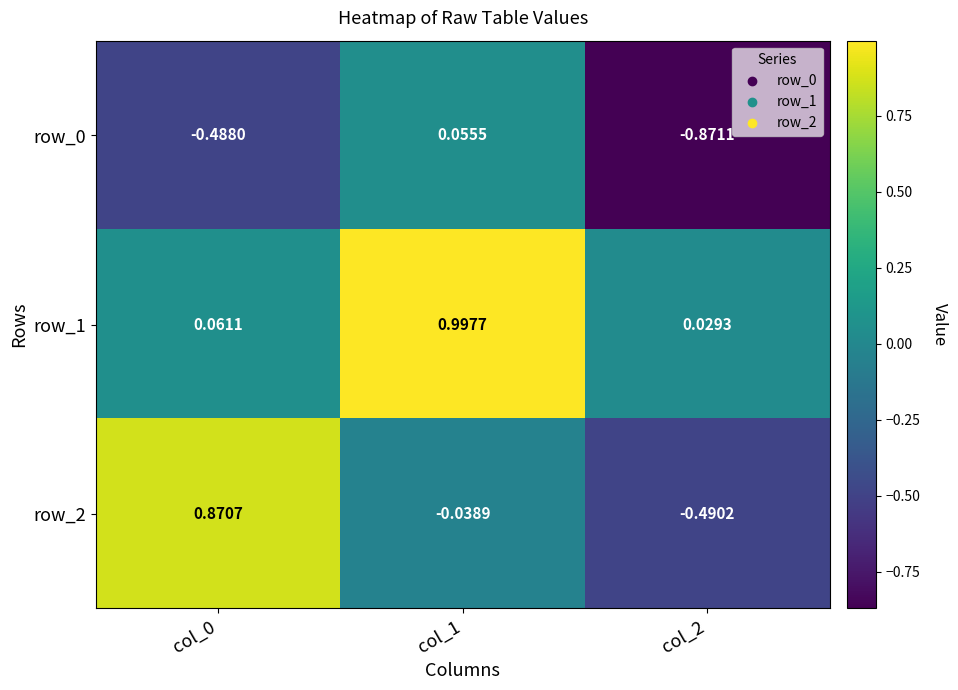

What is the average value of the row_2 series?

0.1